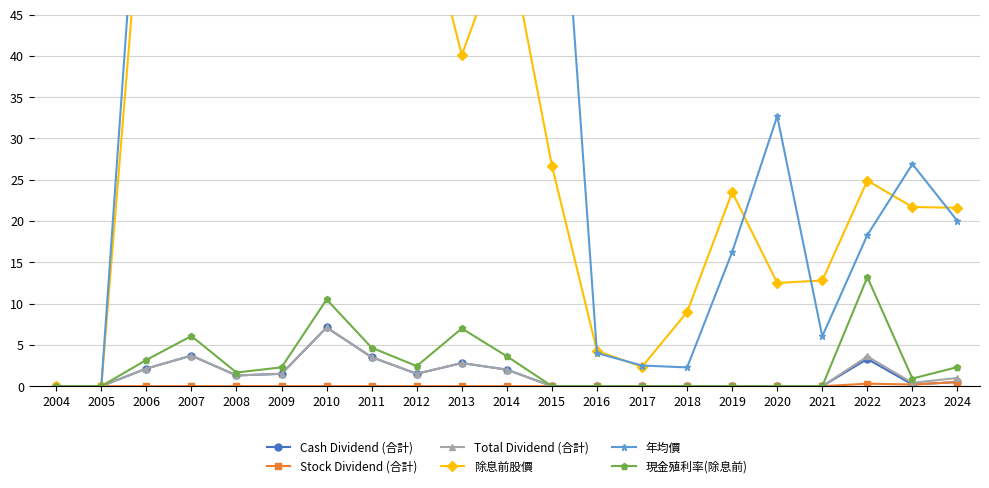

List the labels in order of Total Dividend (合計) value, largest first.

2010, 2007, 2022, 2011, 2013, 2006, 2014, 2012, 2009, 2008, 2024, 2023, 2004, 2005, 2015, 2016, 2017, 2018, 2019, 2020, 2021